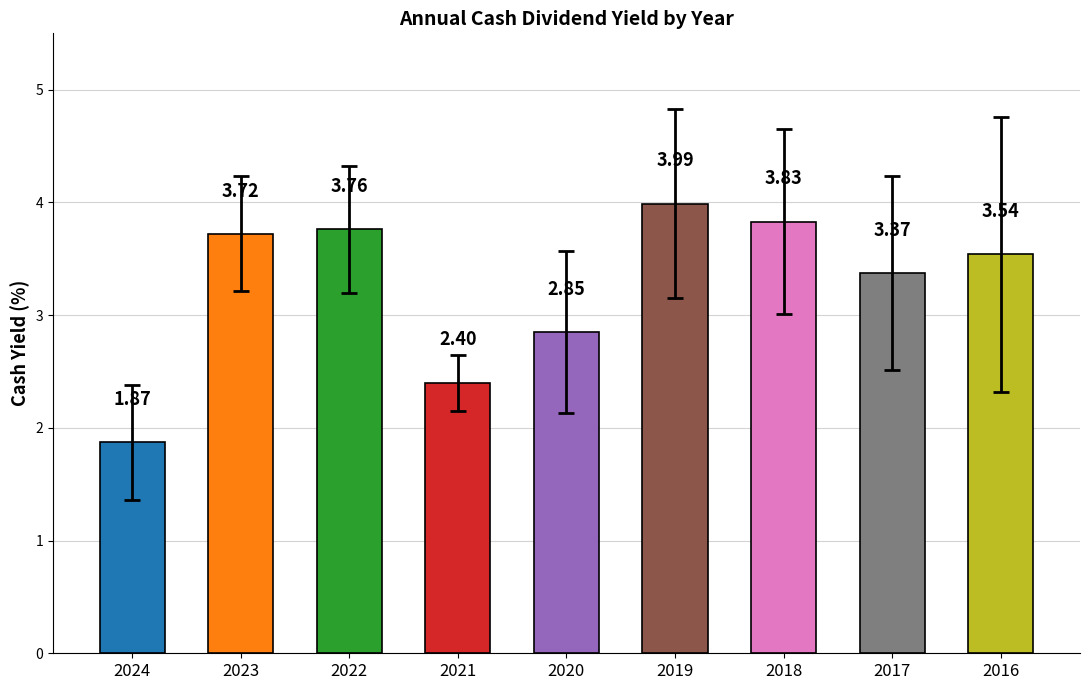

Is it true that the value at 2019 is 0.9?

False